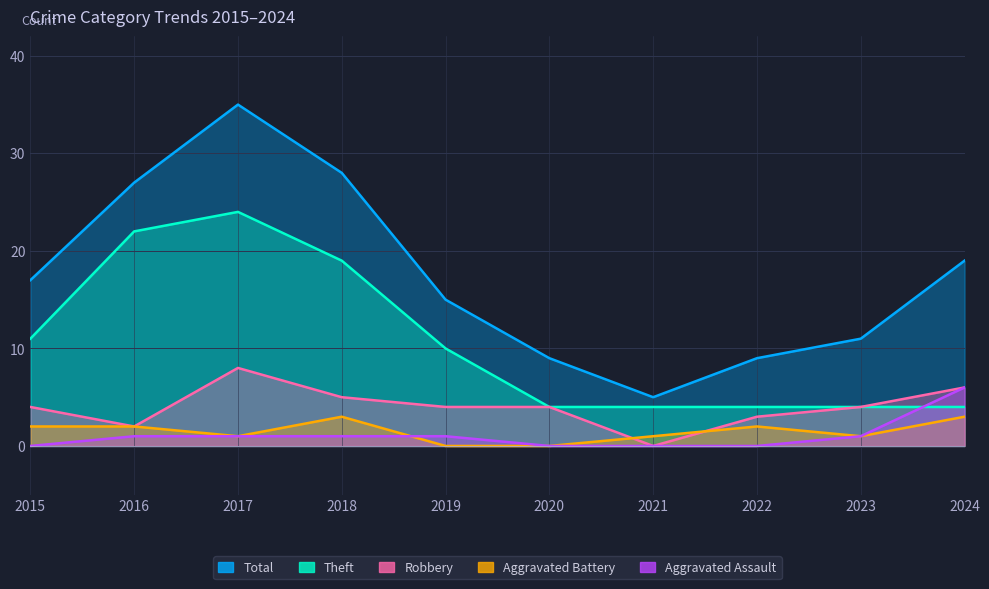

Does the chart display data point markers on the line(s)?

No